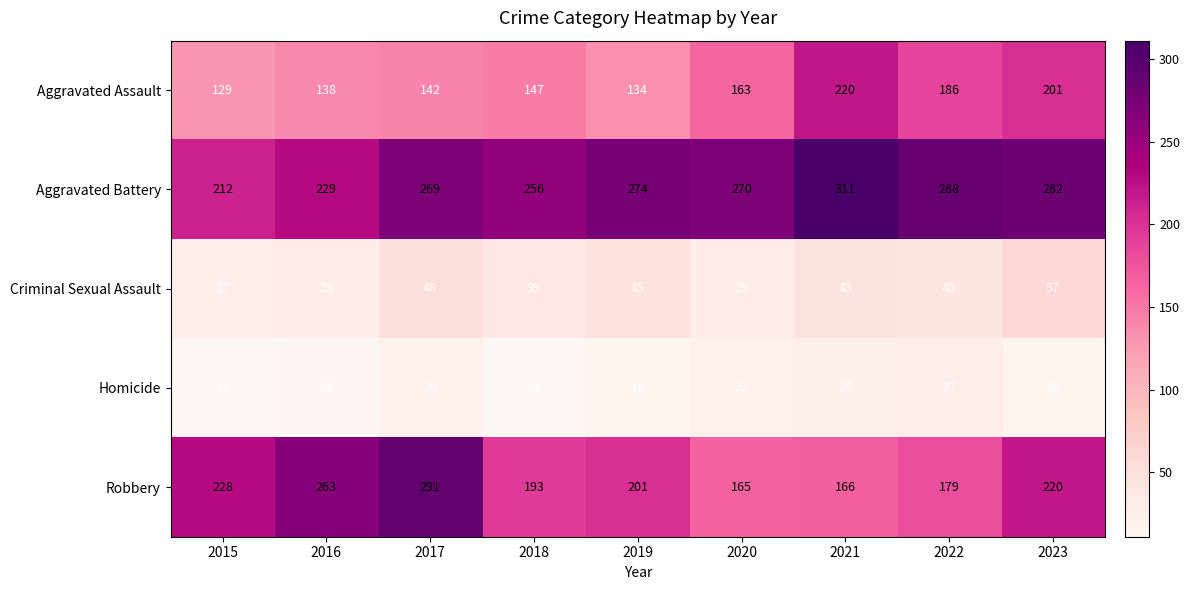

How many categories are shown in the chart?

9